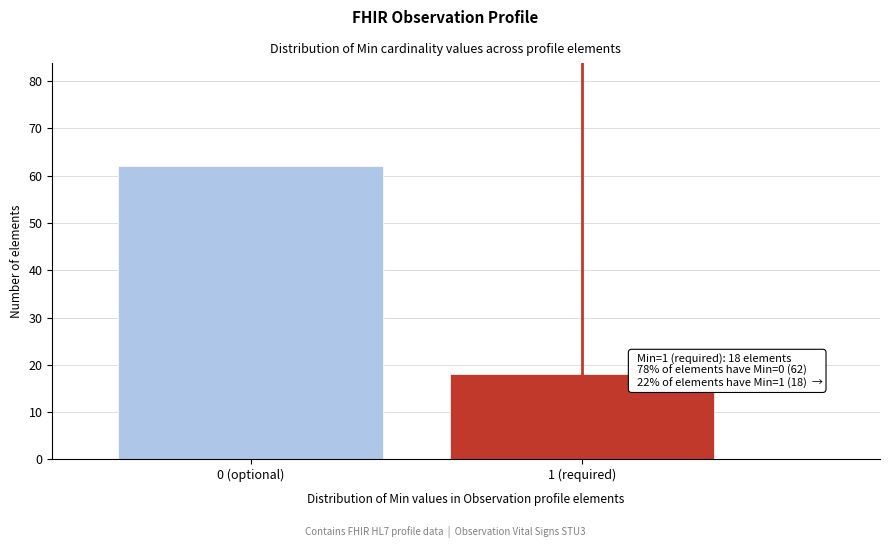

Reading left to right, list all the values displayed in this chart.

62	18